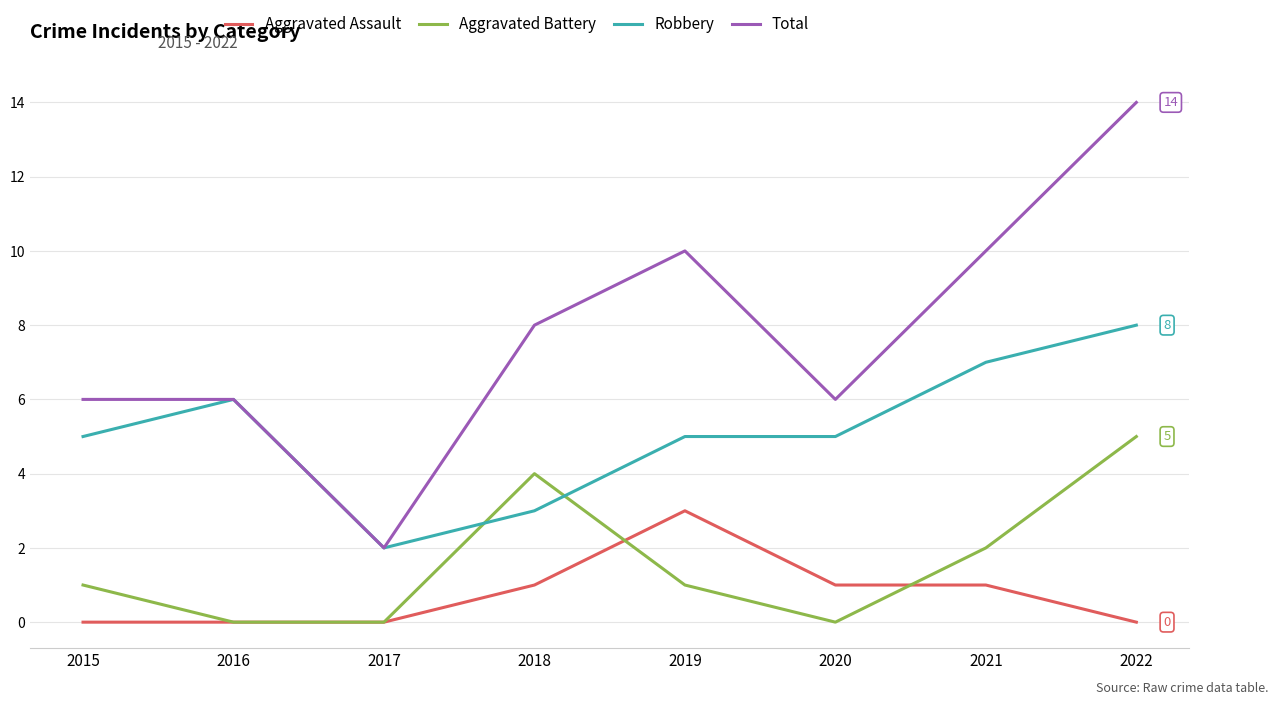

At which category is the sum across all series the highest?

2022